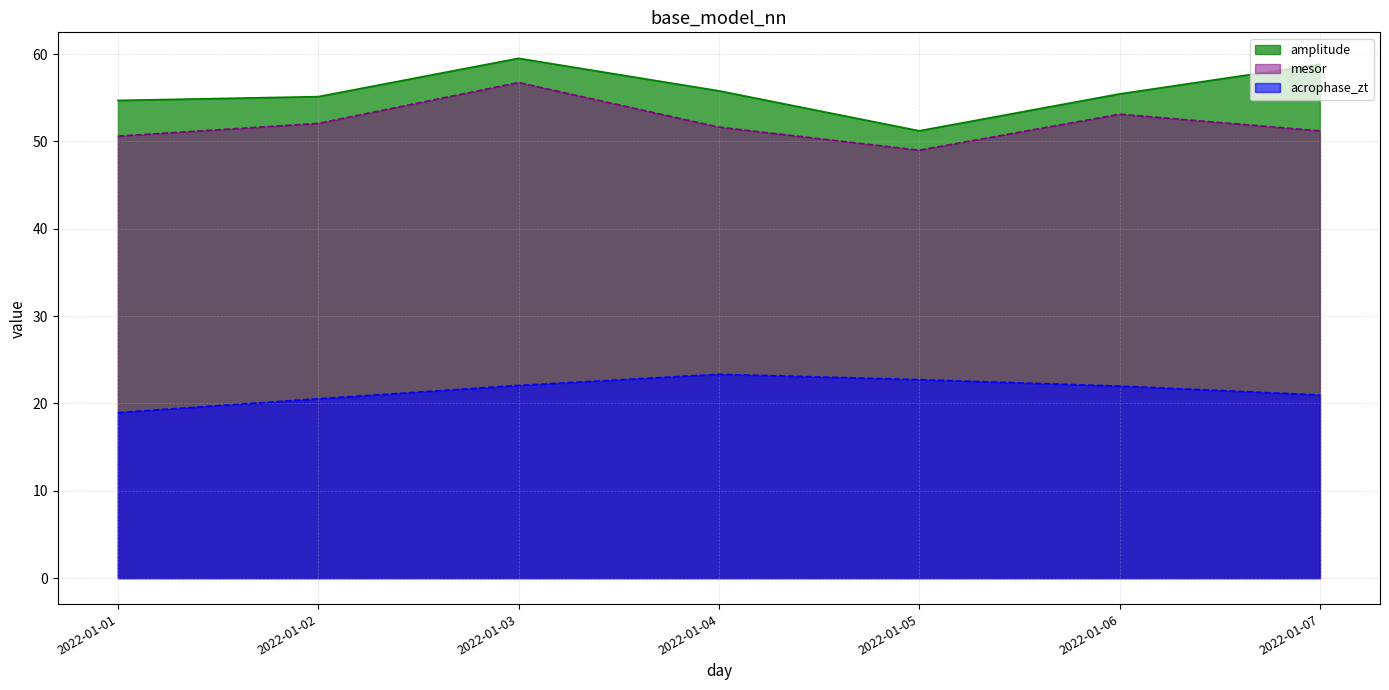

List the labels in order of acrophase_zt value, smallest first.

2022-01-01, 2022-01-02, 2022-01-07, 2022-01-06, 2022-01-03, 2022-01-05, 2022-01-04